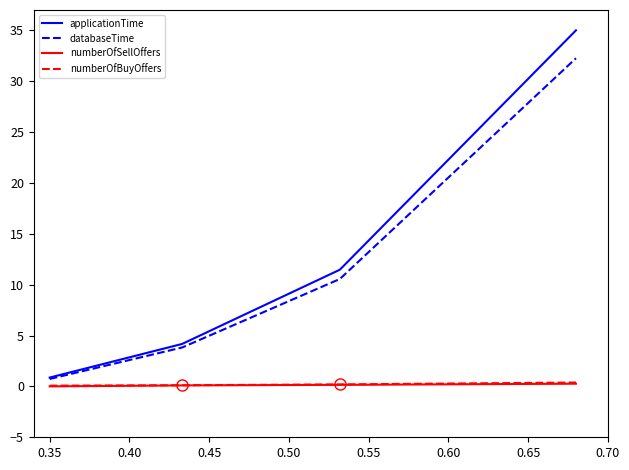

Which series has the largest range (max minus min)?

applicationTime